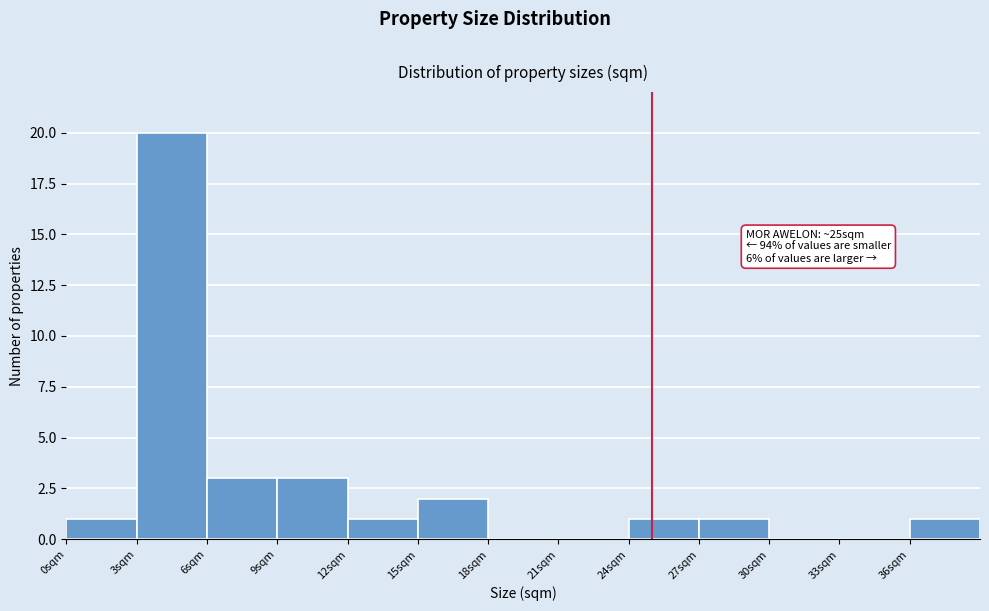

Over which range of the x-axis is the bar tallest?

3 to 6